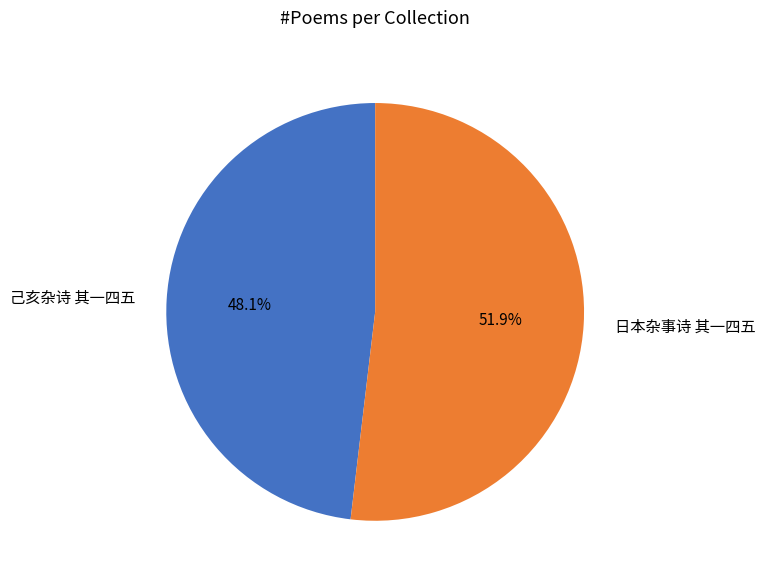

What portion of the pie excludes 日本杂事诗 其一四五?

48.1%